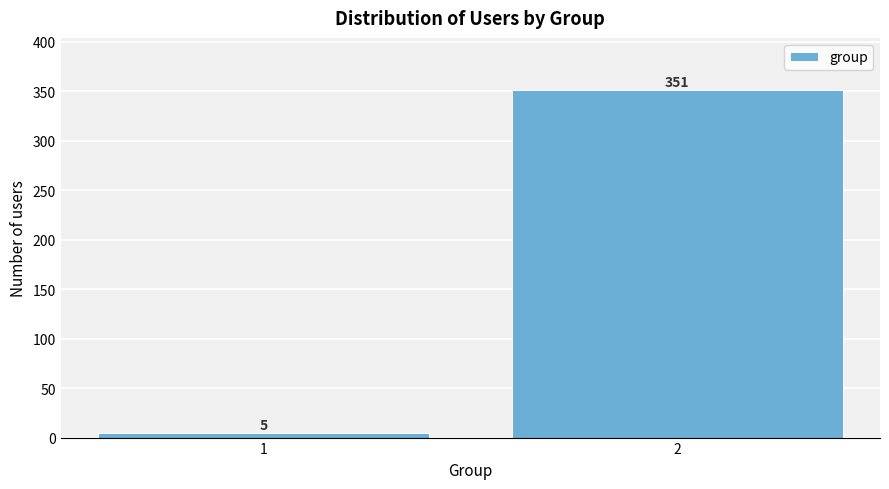

Reading left to right, what are all the values shown in this chart?

1=5	2=351